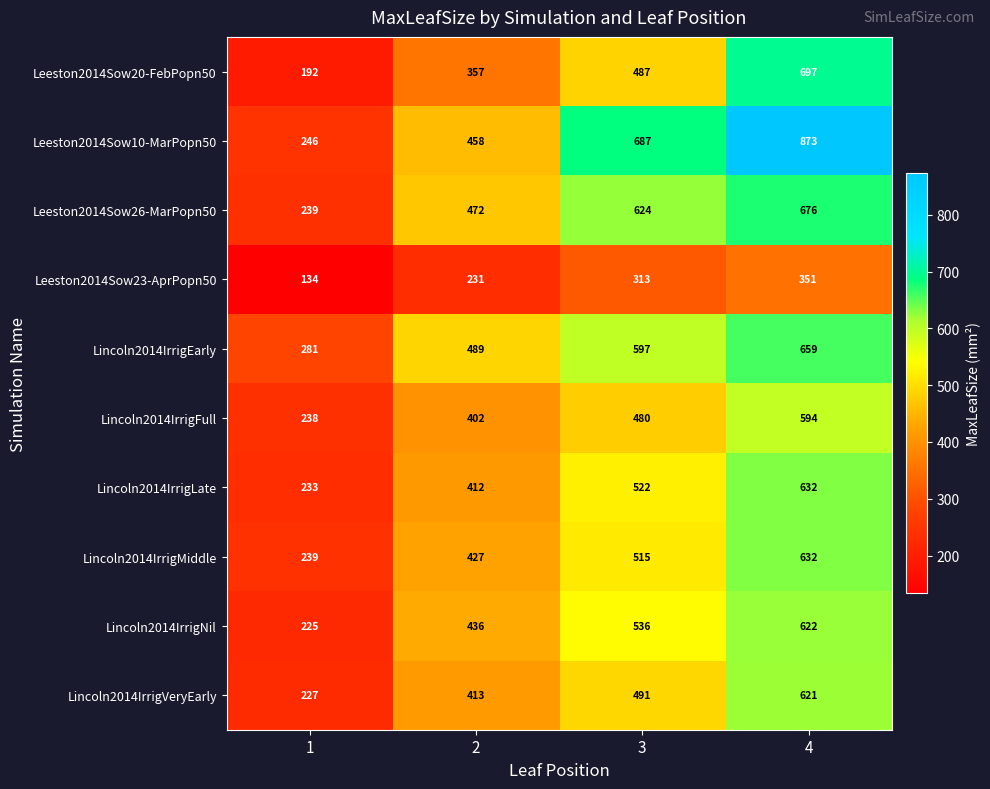

At which category is the sum across all series the highest?

4